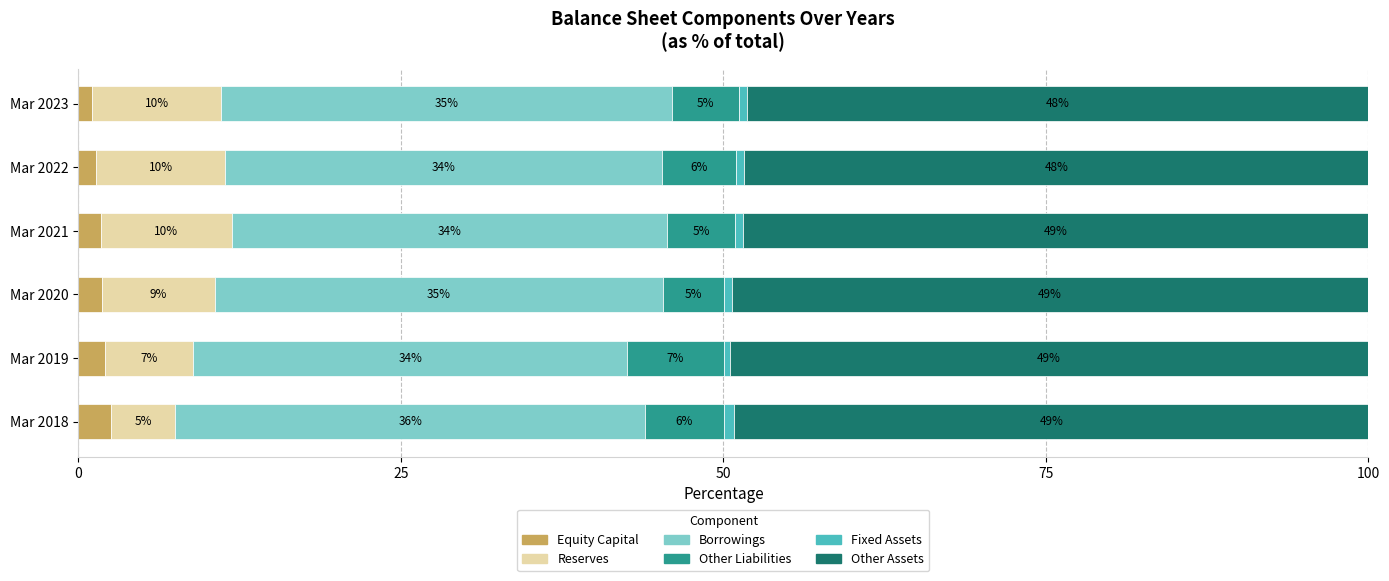

What is the maximum value for Equity Capital?

2.5